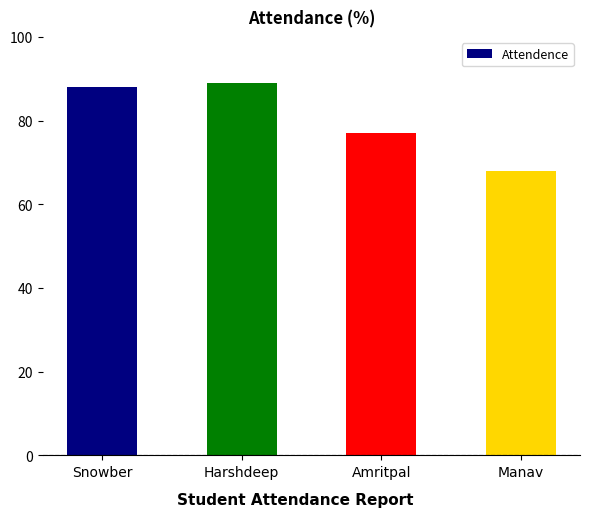

What is the difference between the maximum and minimum values?

21